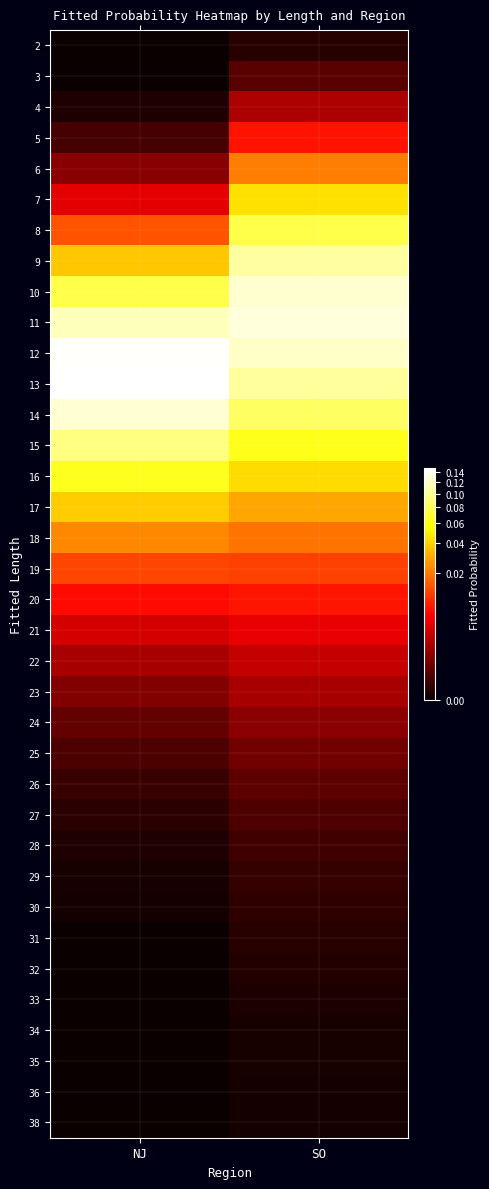

Reading left to right, transcribe all the data shown in this chart.

row_0: 0.0	0.0
row_1: 0.0	0.0
row_2: 0.0	0.0
row_3: 0.0	0.0
row_4: 0.0	0.0
row_5: 0.0	0.0
row_6: 0.0	0.1
row_7: 0.0	0.1
row_8: 0.1	0.1
row_9: 0.1	0.1
row_10: 0.1	0.1
row_11: 0.1	0.1
row_12: 0.1	0.1
row_13: 0.1	0.1
row_14: 0.1	0.0
row_15: 0.0	0.0
row_16: 0.0	0.0
row_17: 0.0	0.0
row_18: 0.0	0.0
row_19: 0.0	0.0
row_20: 0.0	0.0
row_21: 0.0	0.0
row_22: 0.0	0.0
row_23: 0.0	0.0
row_24: 0.0	0.0
row_25: 0.0	0.0
row_26: 0.0	0.0
row_27: 0.0	0.0
row_28: 0.0	0.0
row_29: 0.0	0.0
row_30: 0.0	0.0
row_31: 0.0	0.0
row_32: 0.0	0.0
row_33: 0.0	0.0
row_34: 0.0	0.0
row_35: 0.0	0.0